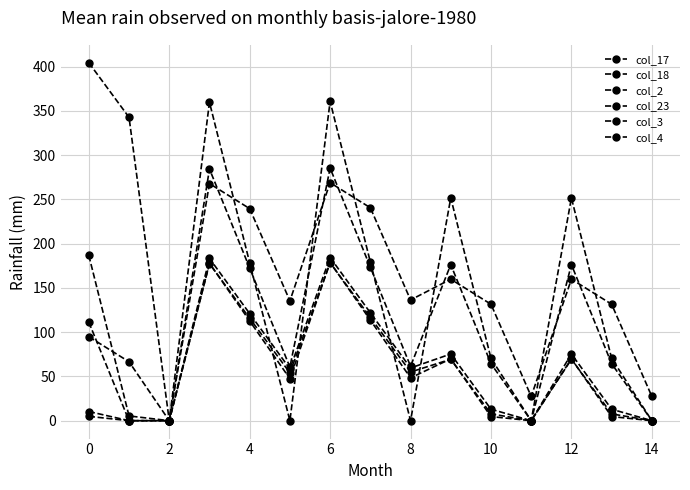

At which category does col_17 reach its first local valley?

2